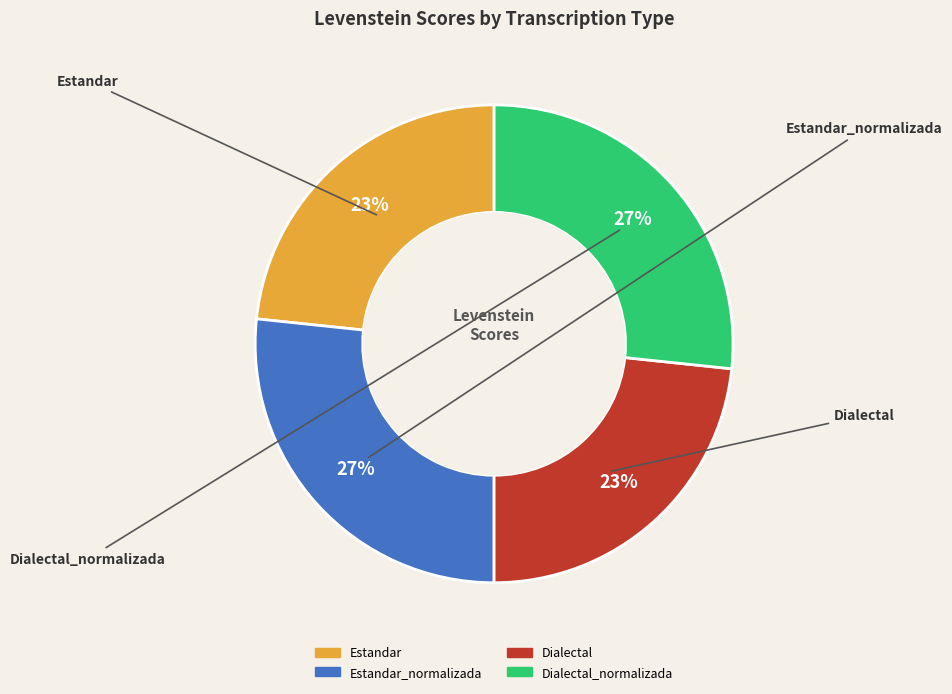

Is there a majority slice in this chart?

No